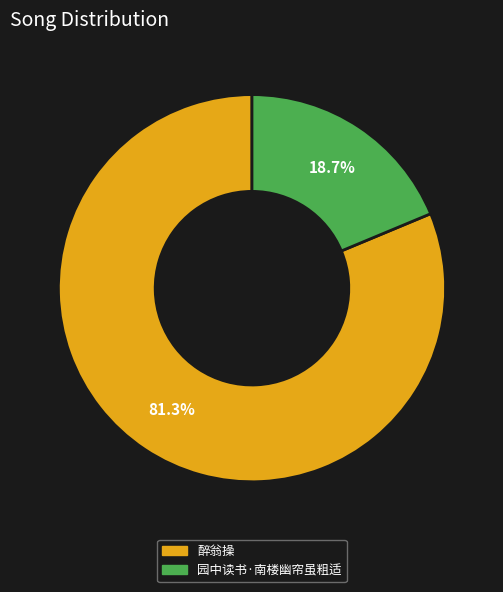

To the nearest percent, what portion does 园中读书·南楼幽帘虽粗适 represent?

19%